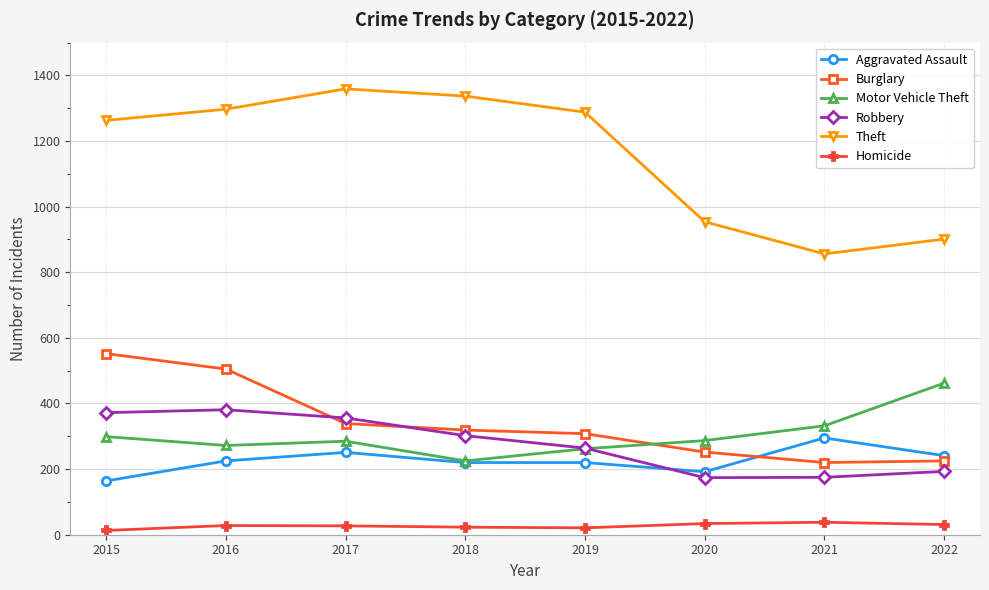

How many lines are shown in the chart?

6